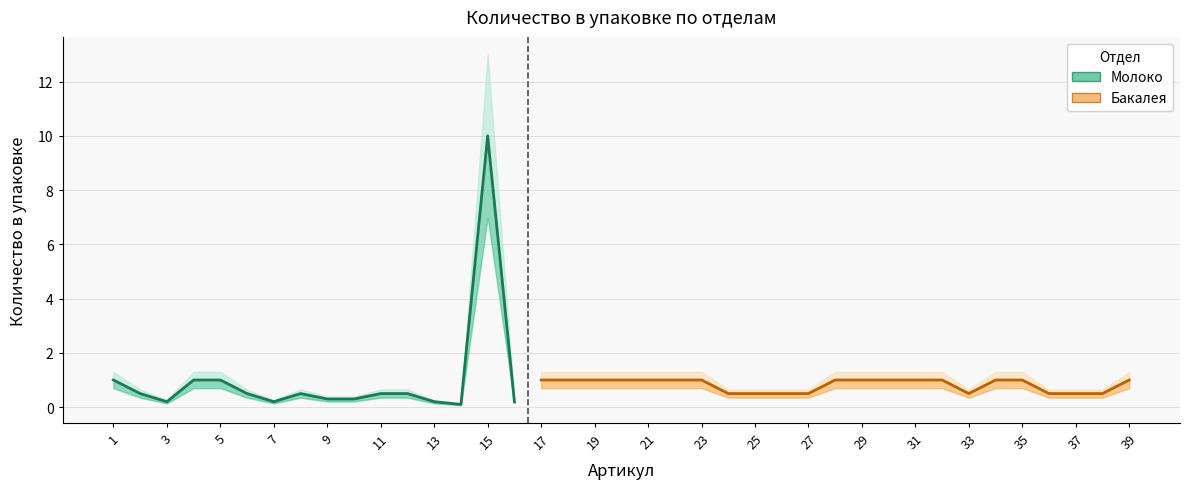

Rank the series by their average value, from highest to lowest.

Молоко, Бакалея